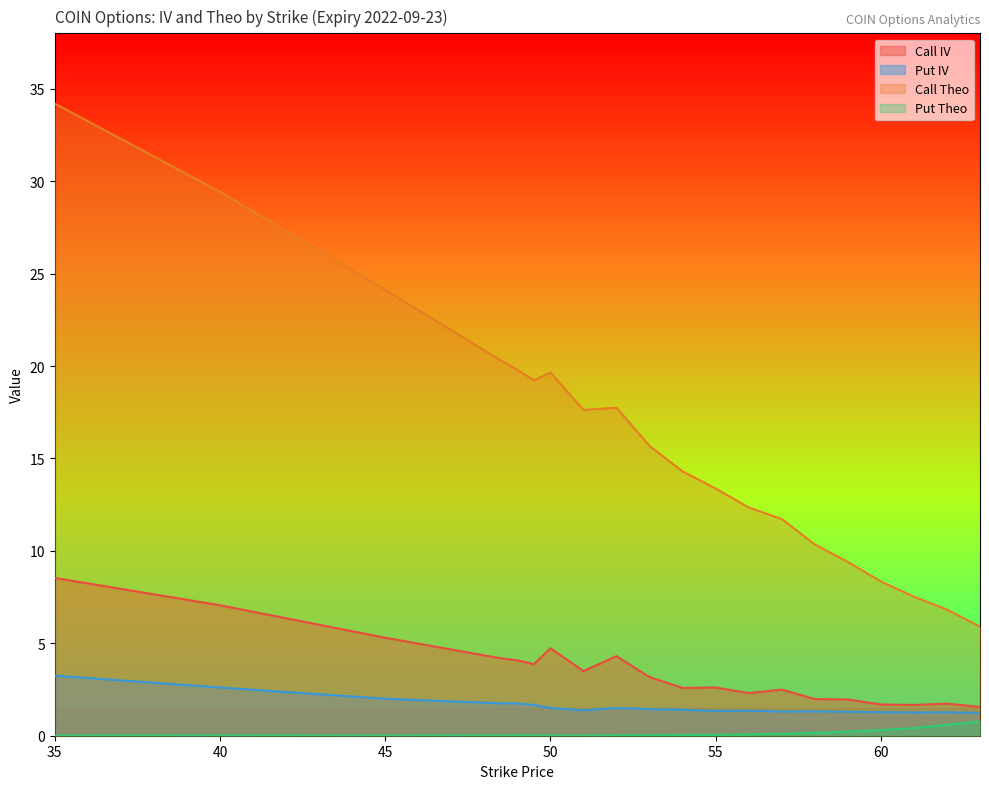

True or false: Call Theo has more than 0 interior local peaks.

True